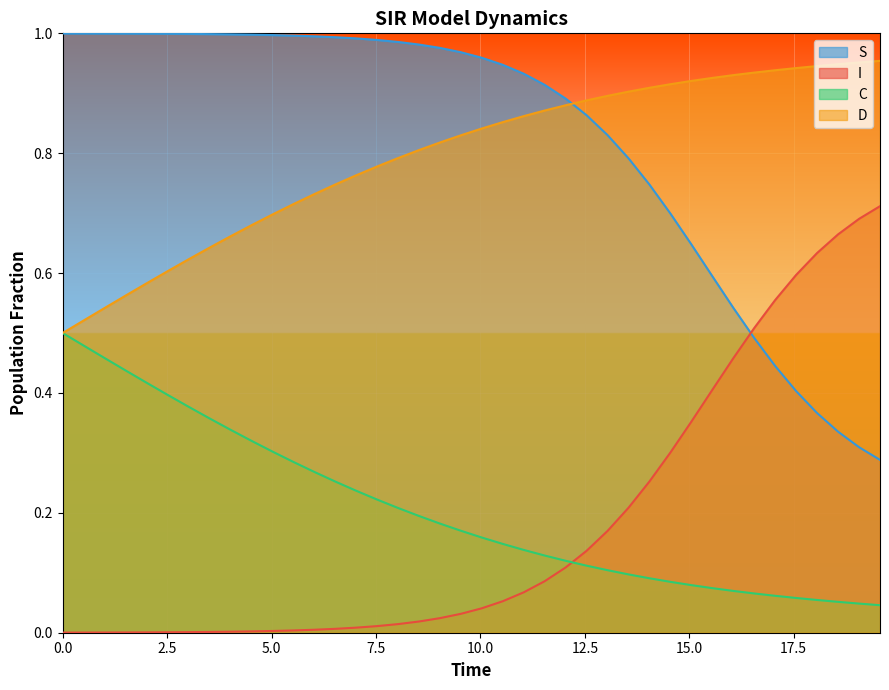

How many lines are shown in the chart?

4